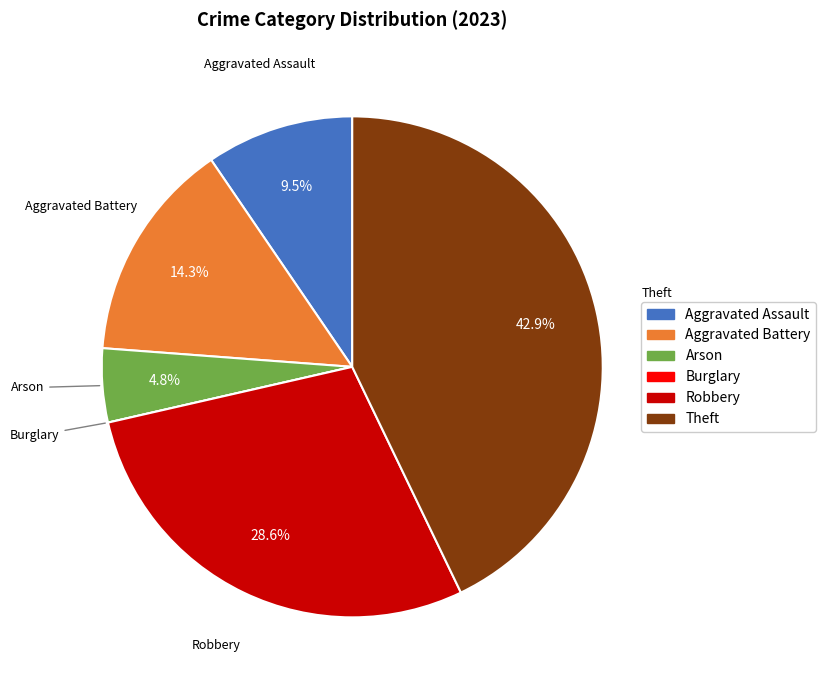

What percentage is NOT represented by Robbery?

71.4%